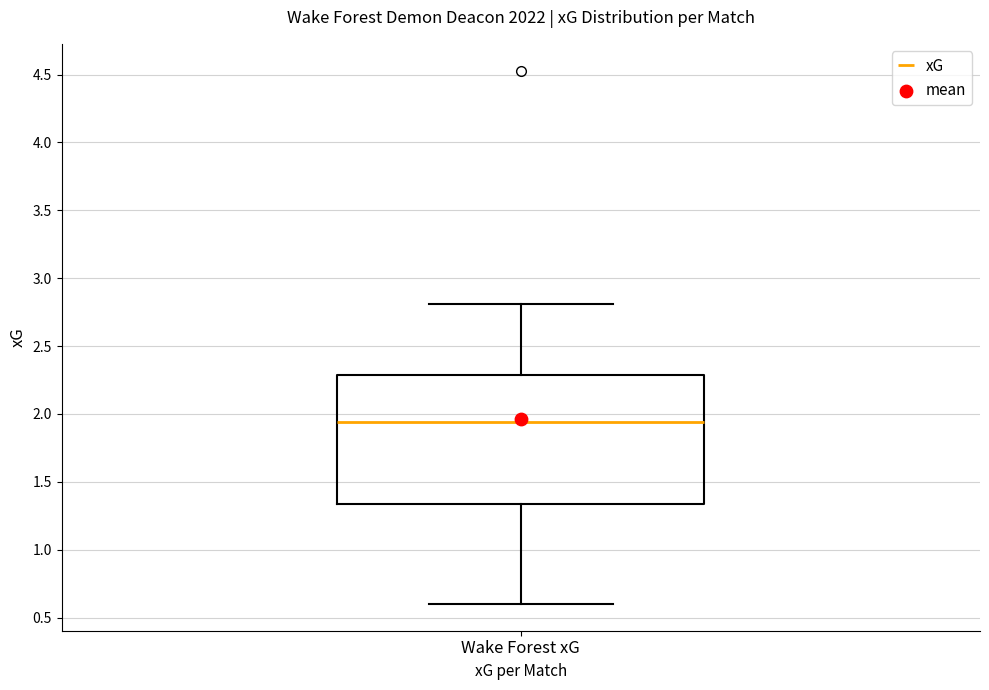

Where does the median line of the box for Wake Forest xG sit on the y-axis? The values are not printed on the chart, so give them approximately, as read against the axis.

1.95